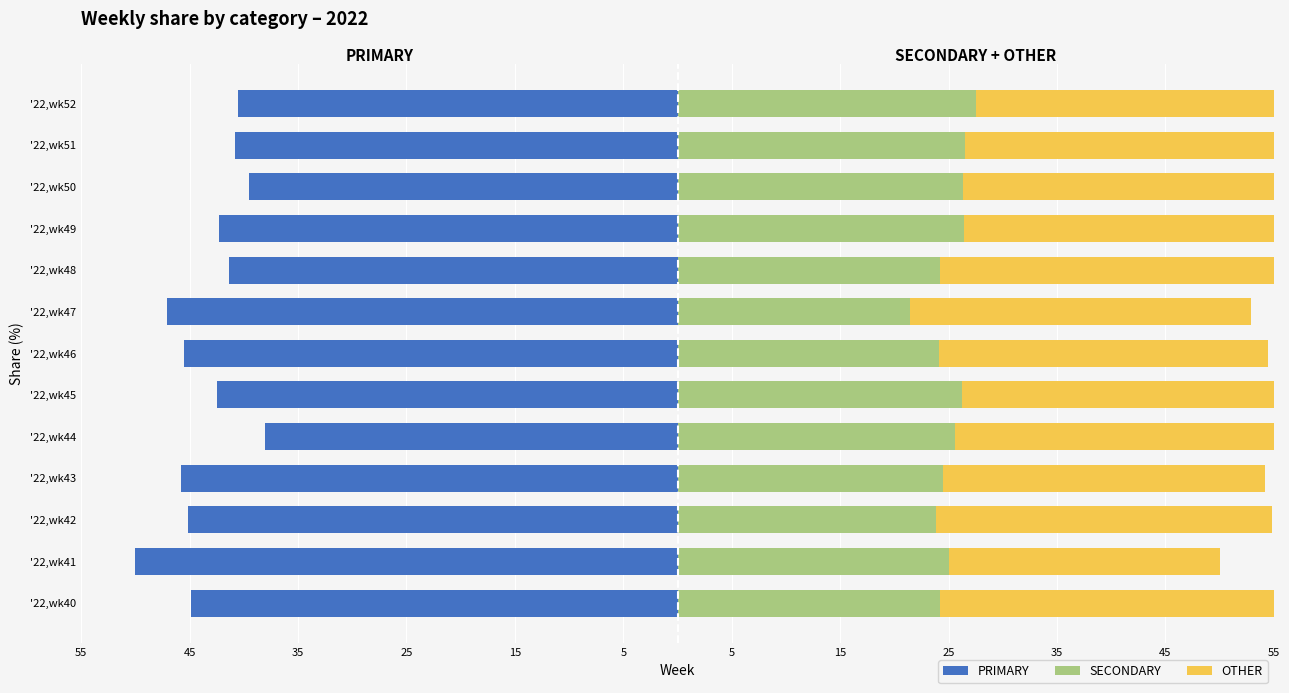

How many data points in PRIMARY are above -42?

5